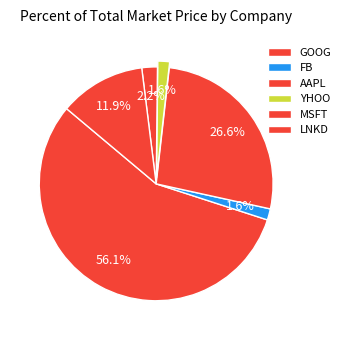

Count the number of slices in the pie.

6